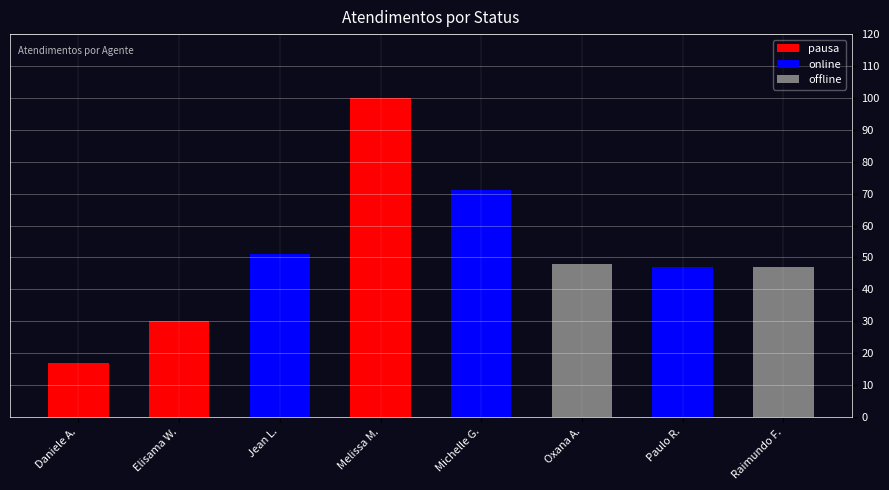

What are all the series names shown in the legend?

pausa, online, offline